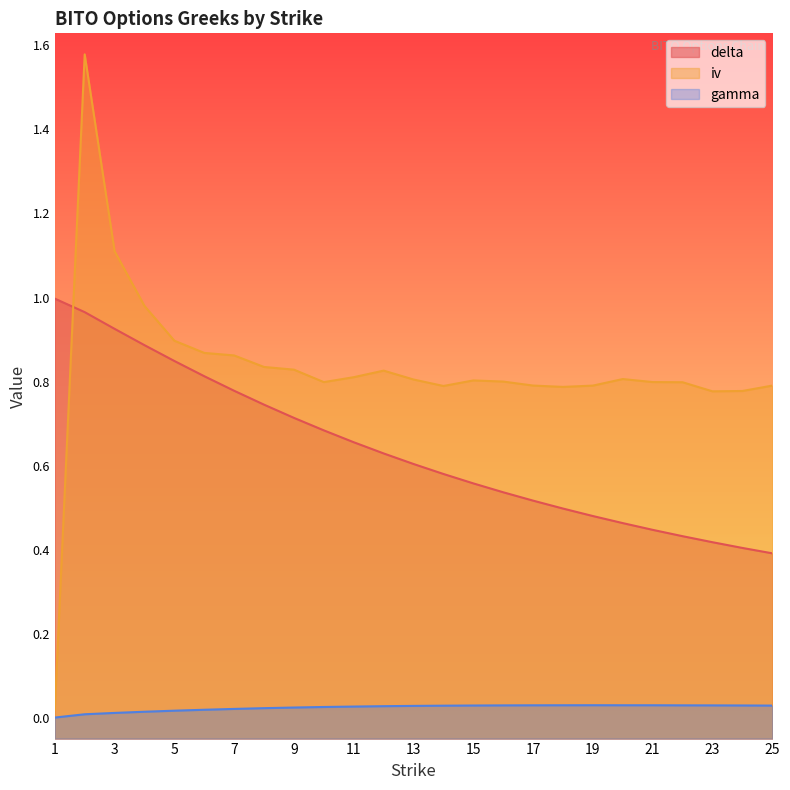

What is the value of the iv point at the 25th from the left?

0.8